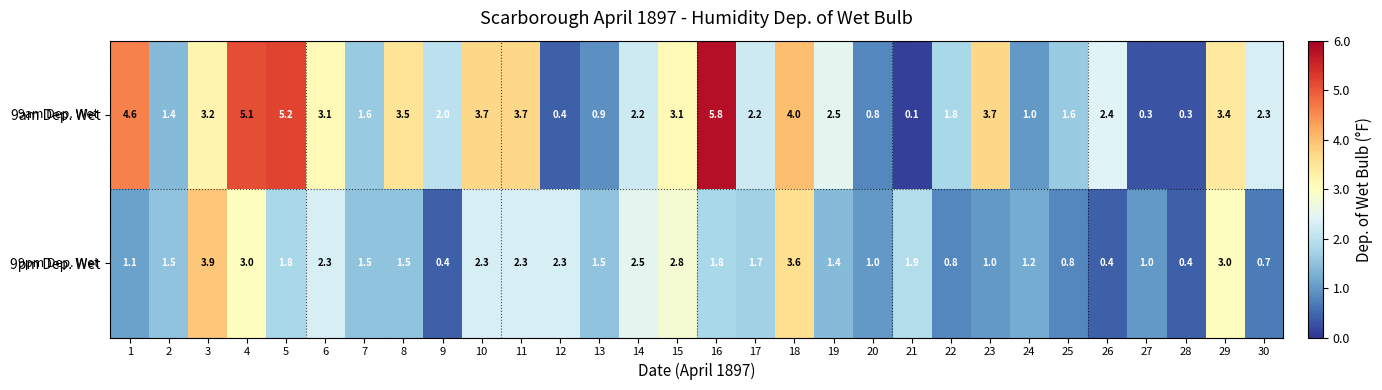

Which label corresponds to the smallest value in the chart?

21